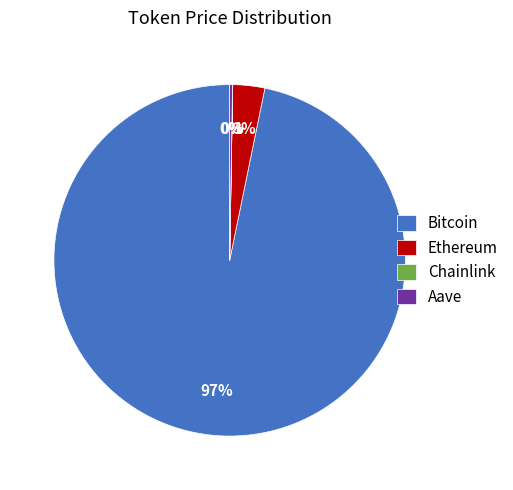

Which has a higher value, Ethereum or Bitcoin?

Bitcoin